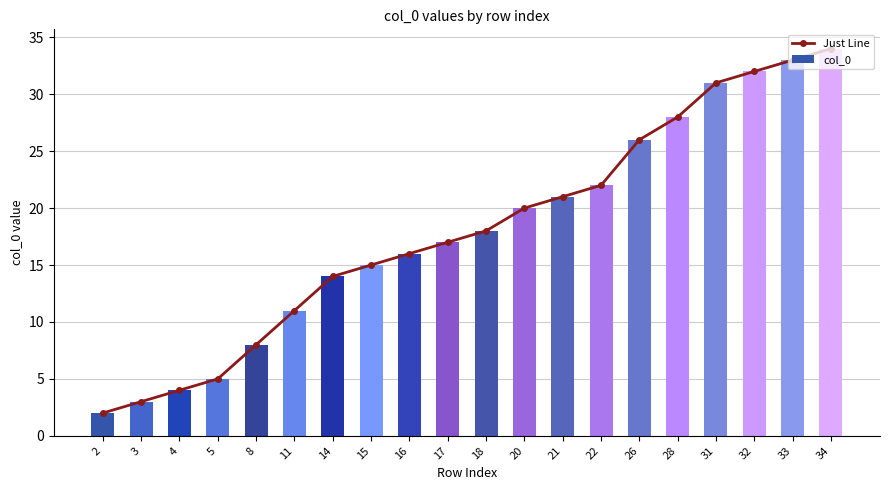

The value of col_0 at 8 is 8. True or false?

True